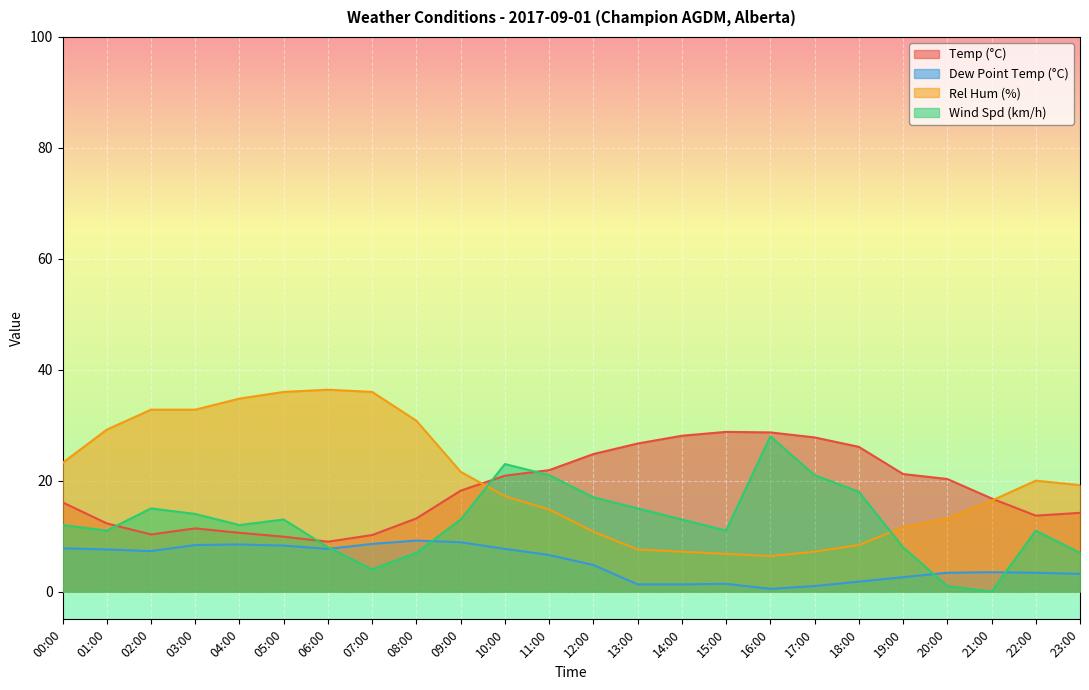

In Dew Point Temp (°C), how many points are higher than both neighbors (excluding endpoints)?

4